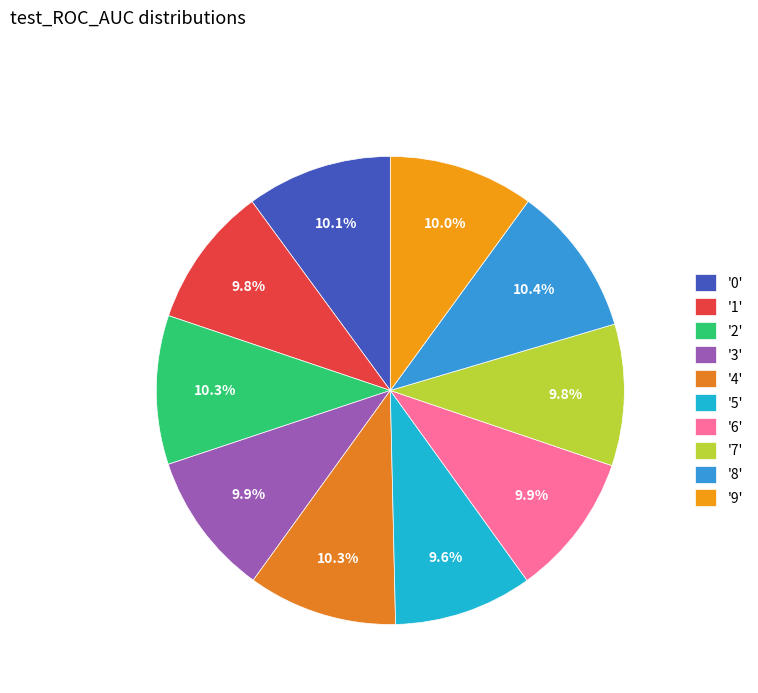

How many segments does this pie chart have?

10